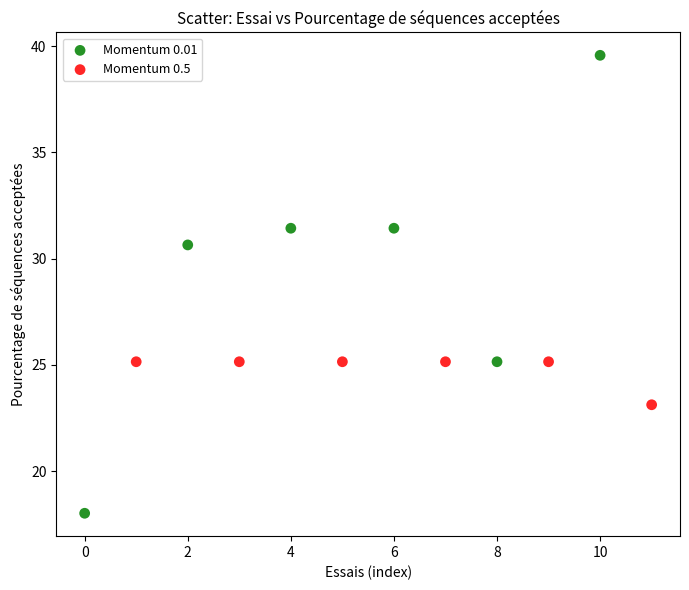

Which series contains the lowest Y value?

Momentum 0.01